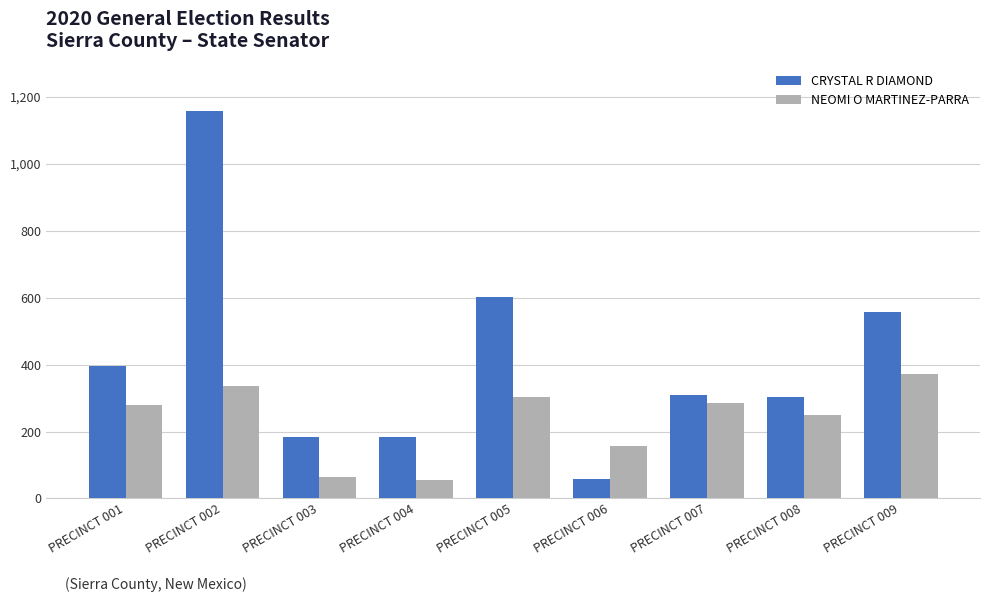

At which category is the sum across all series the highest?

PRECINCT 002